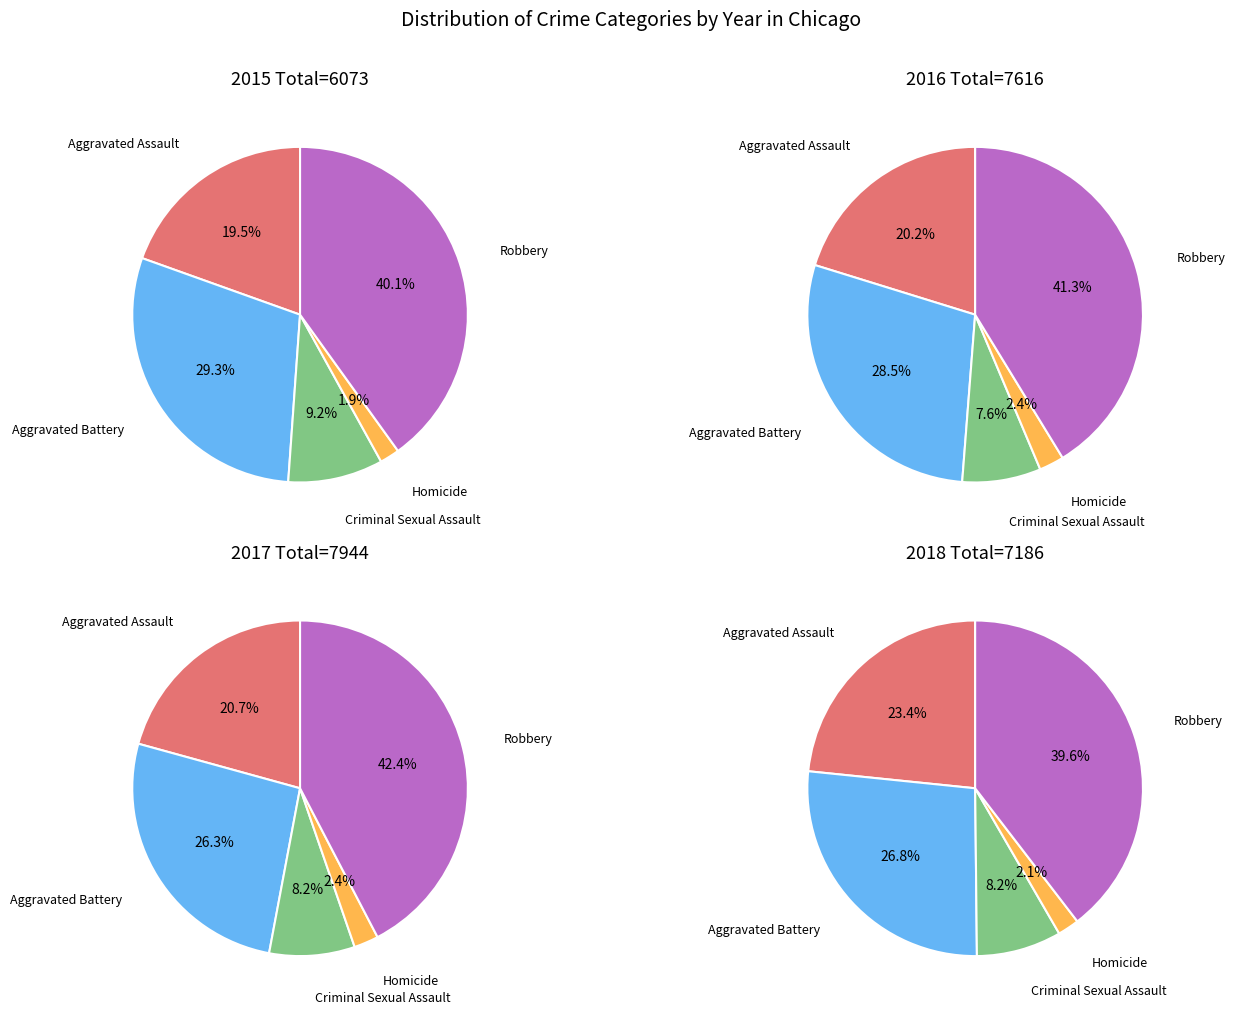

Is there a majority slice in this chart?

No